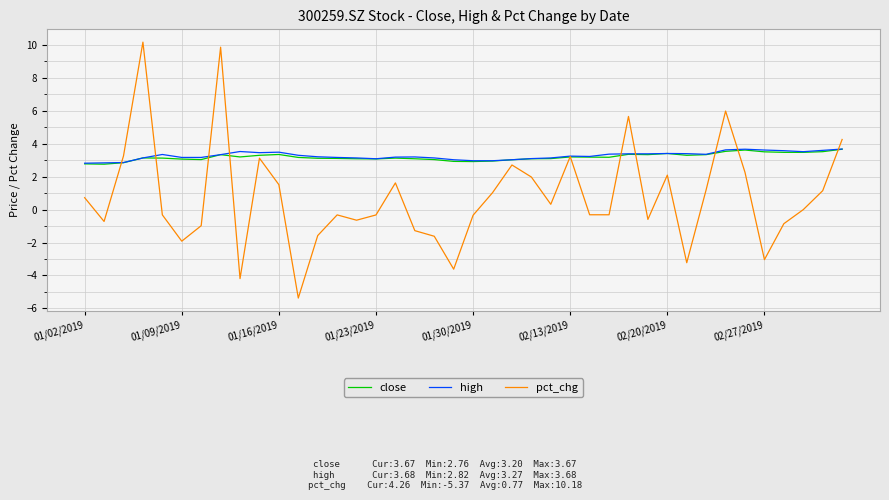

True or false: high has more than 1 points higher than both neighbors.

True